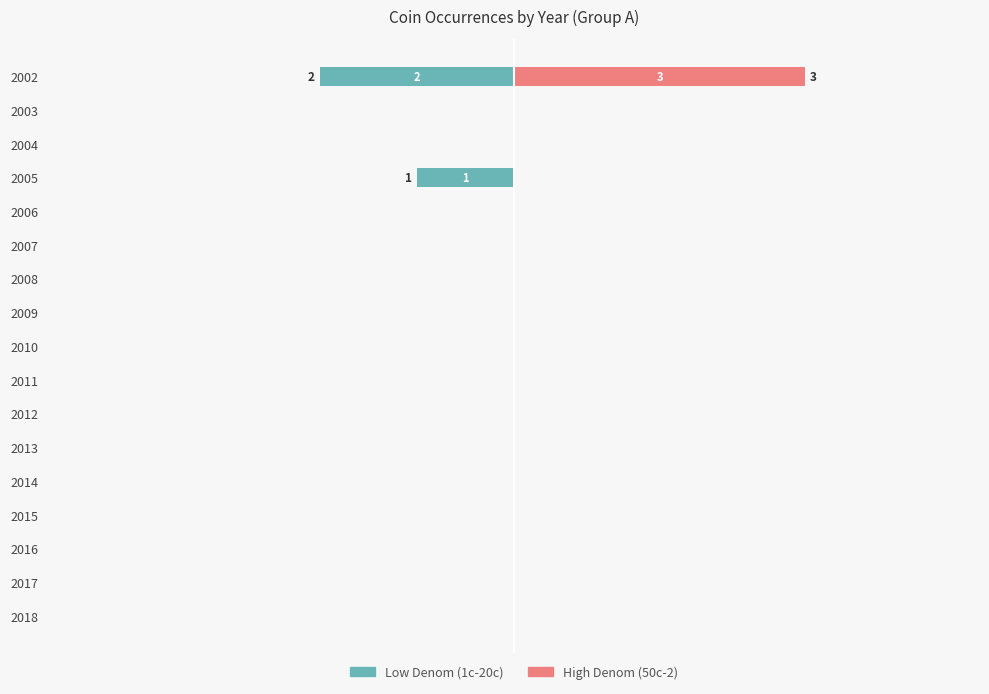

List the series in order of their overall mean, highest first.

High Denom (50c-2), Low Denom (1c-20c)